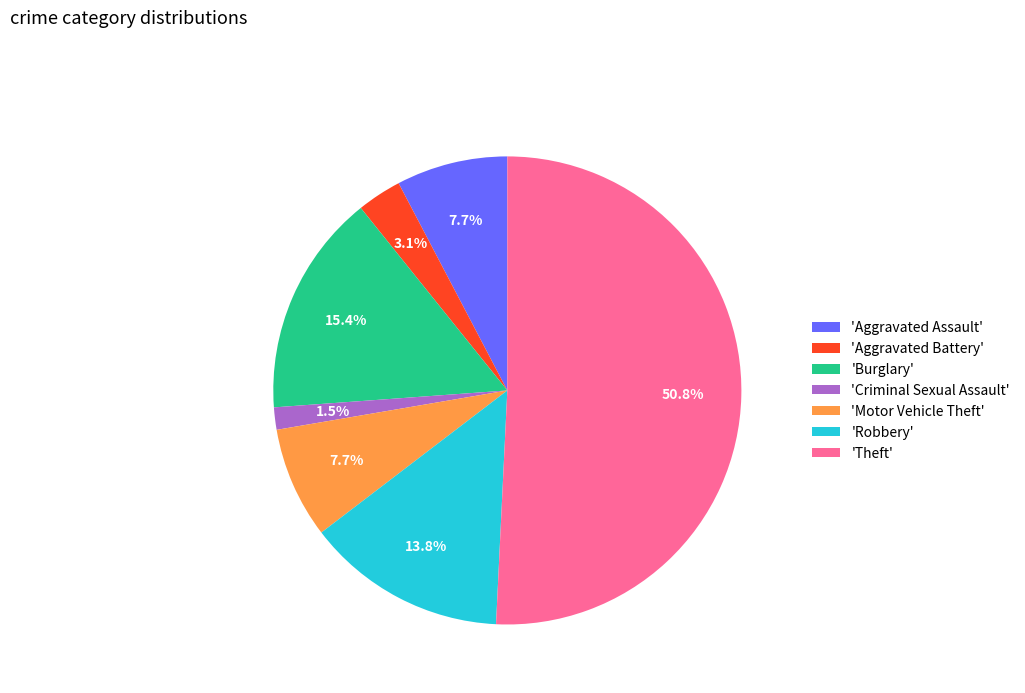

Is 'Criminal Sexual Assault' the majority of the pie?

No